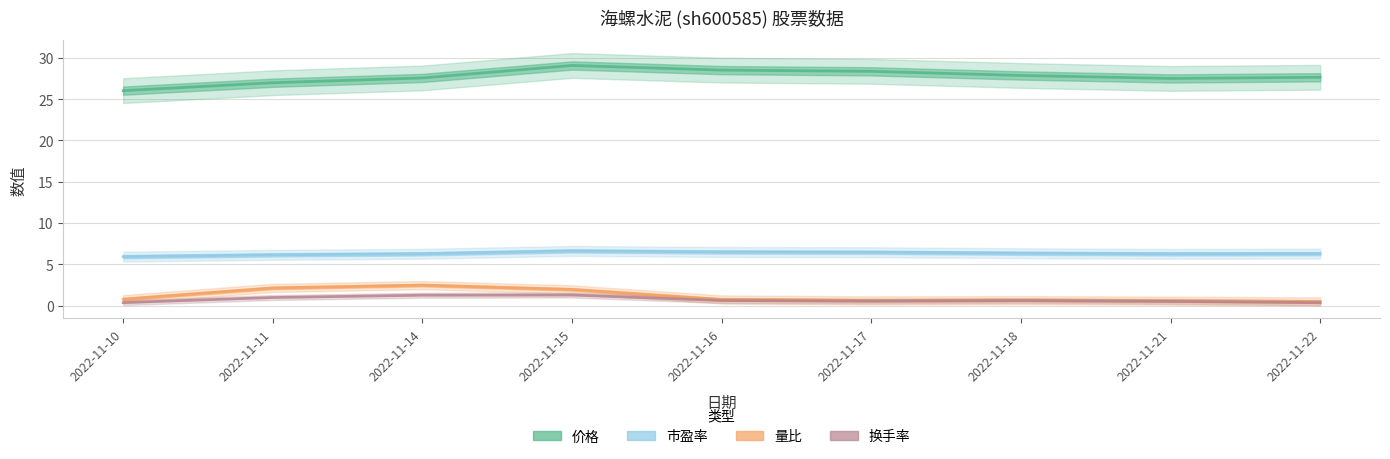

True or false: 市盈率 and 换手率 cross at least once.

False